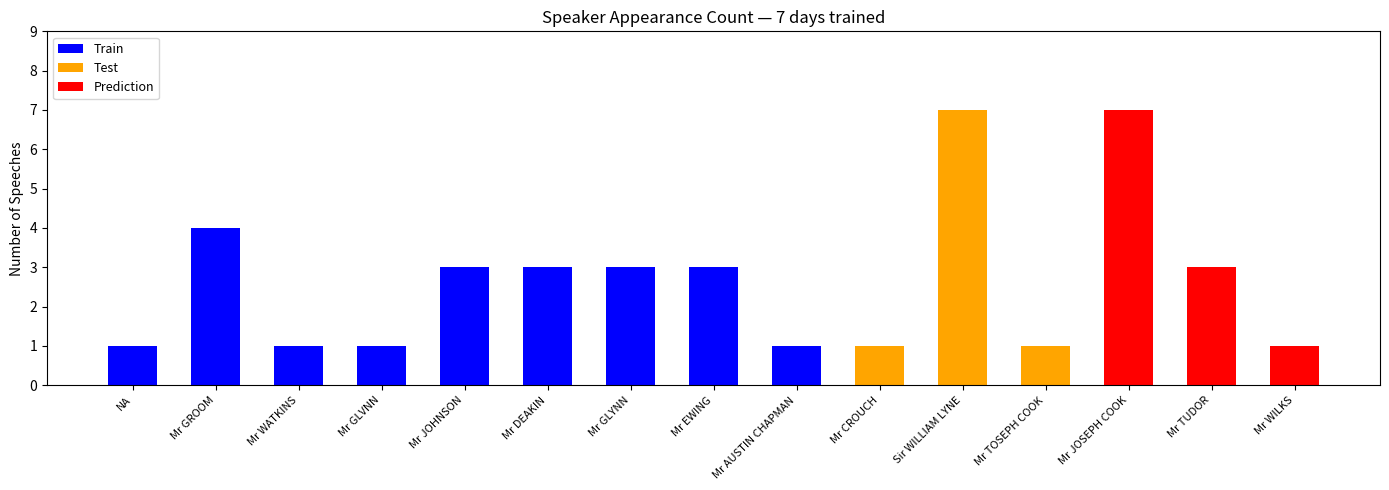

At which label is Test closest to 3?

Mr CROUCH